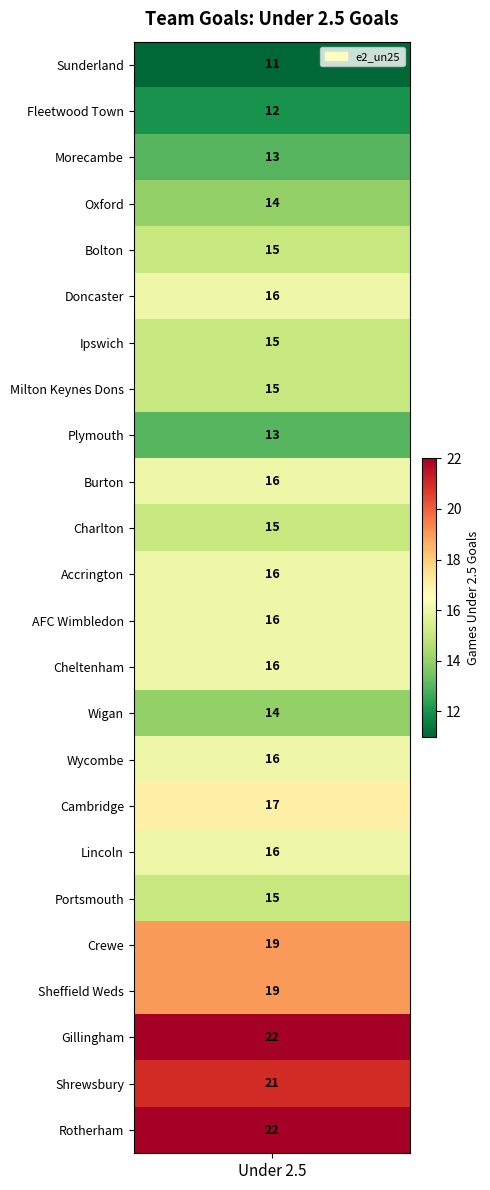

What is the difference between the second highest and second lowest values?

10